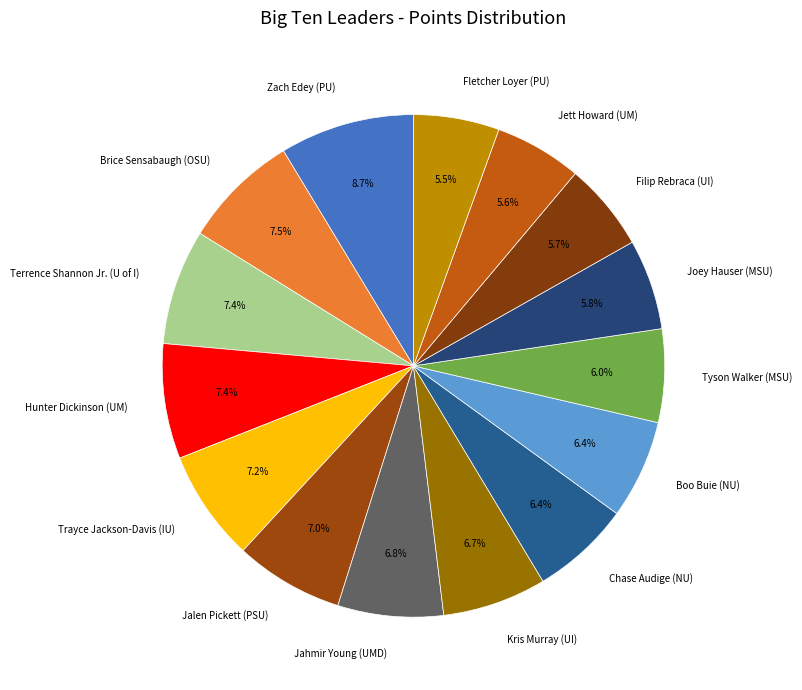

What is the largest slice in the pie chart?

Zach Edey (PU)